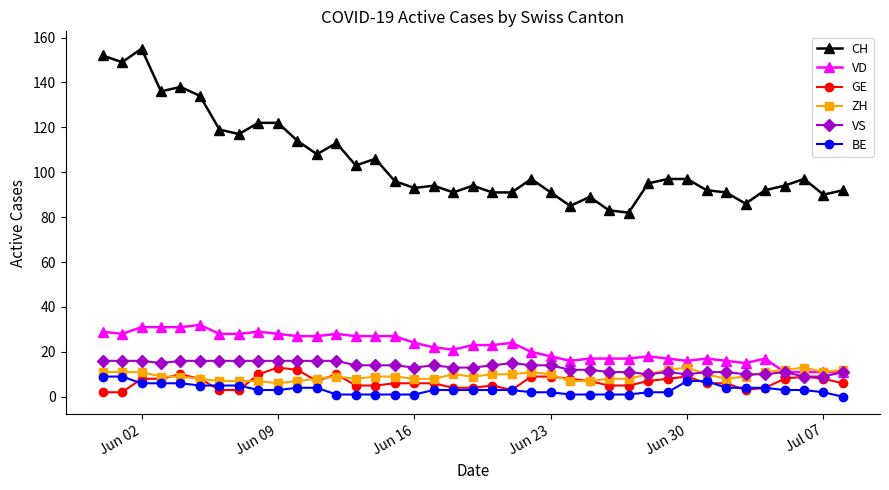

How many lines are shown in the chart?

6